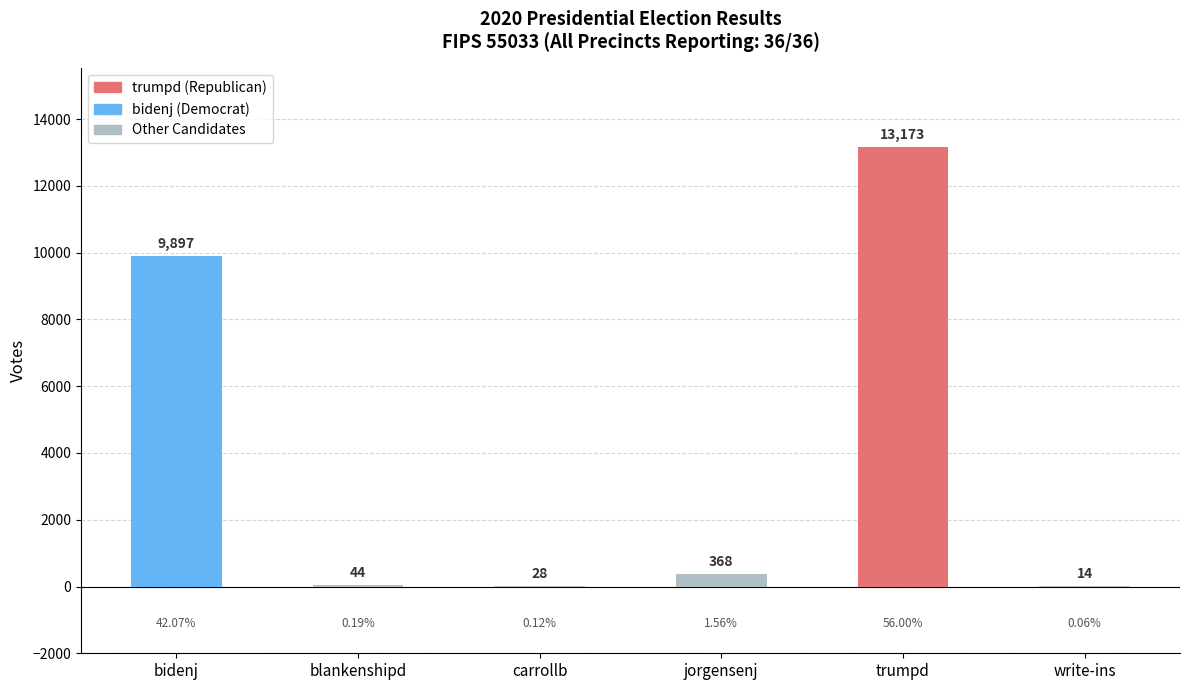

How many distinct data groups are displayed?

1